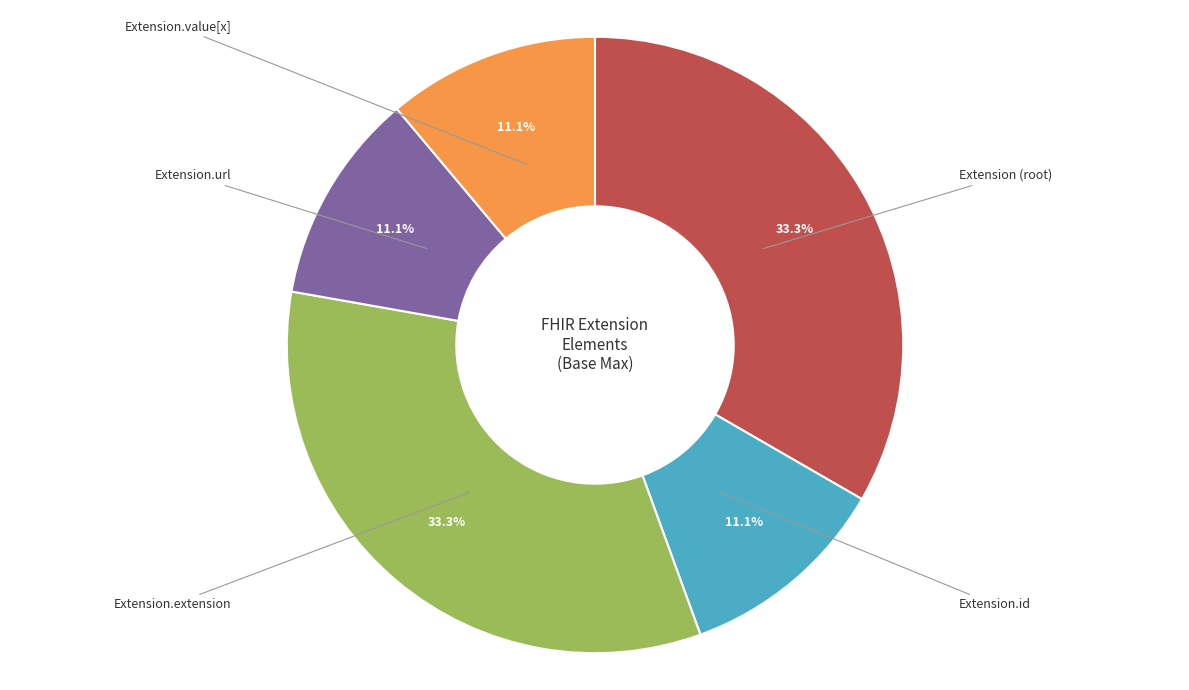

Is there a majority slice in this chart?

No